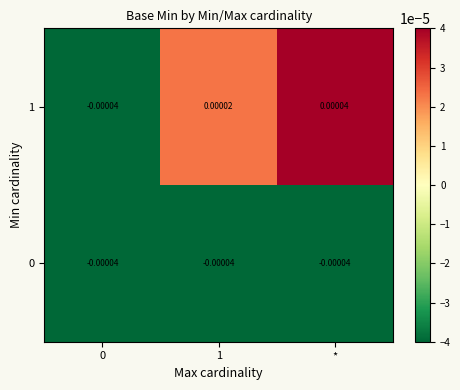

At which category is the sum across all series the highest?

*